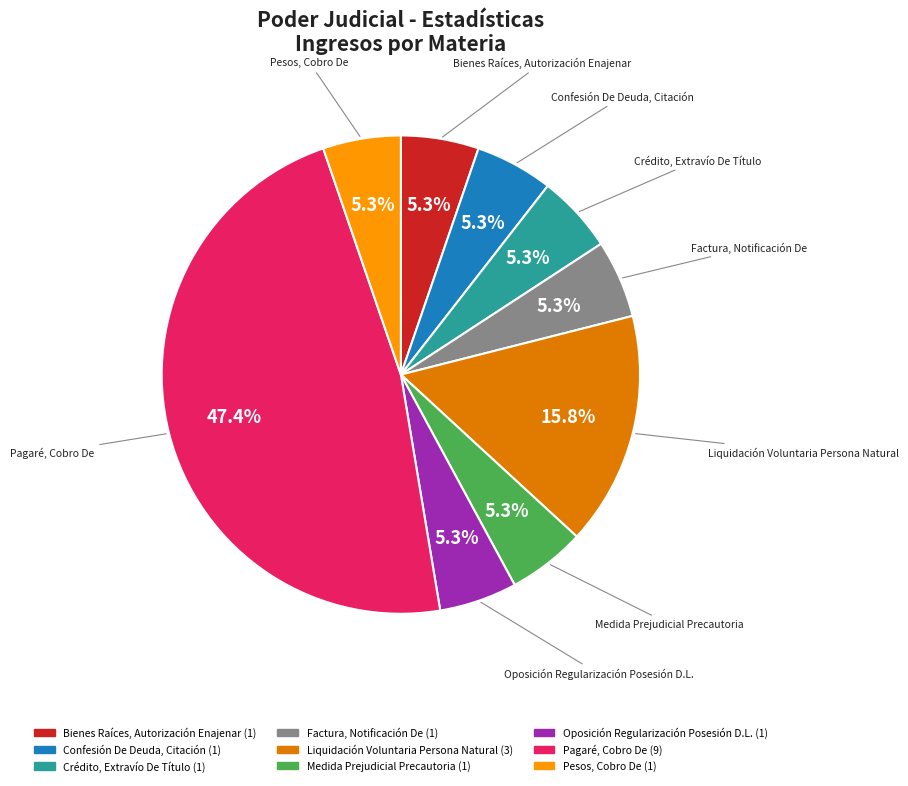

Approximately how many times larger is the value at Medida Prejudicial Precautoria compared to Factura, Notificación De?

1.0